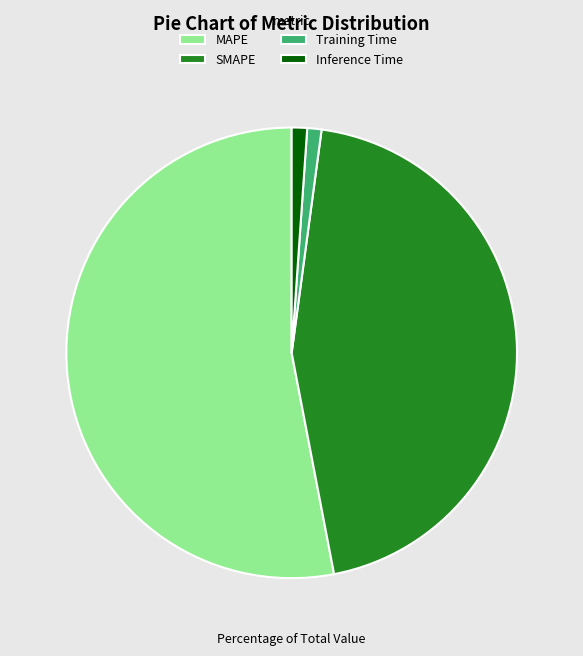

Which category has the biggest portion of the pie?

MAPE